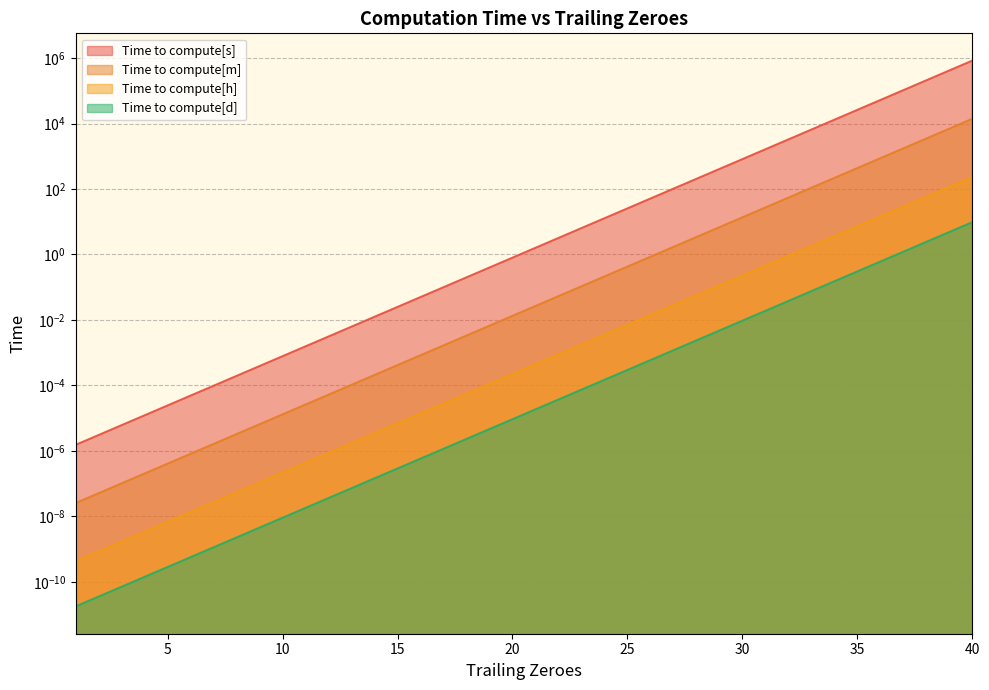

True or false: Time to compute[s] and Time to compute[m] cross at least once.

False